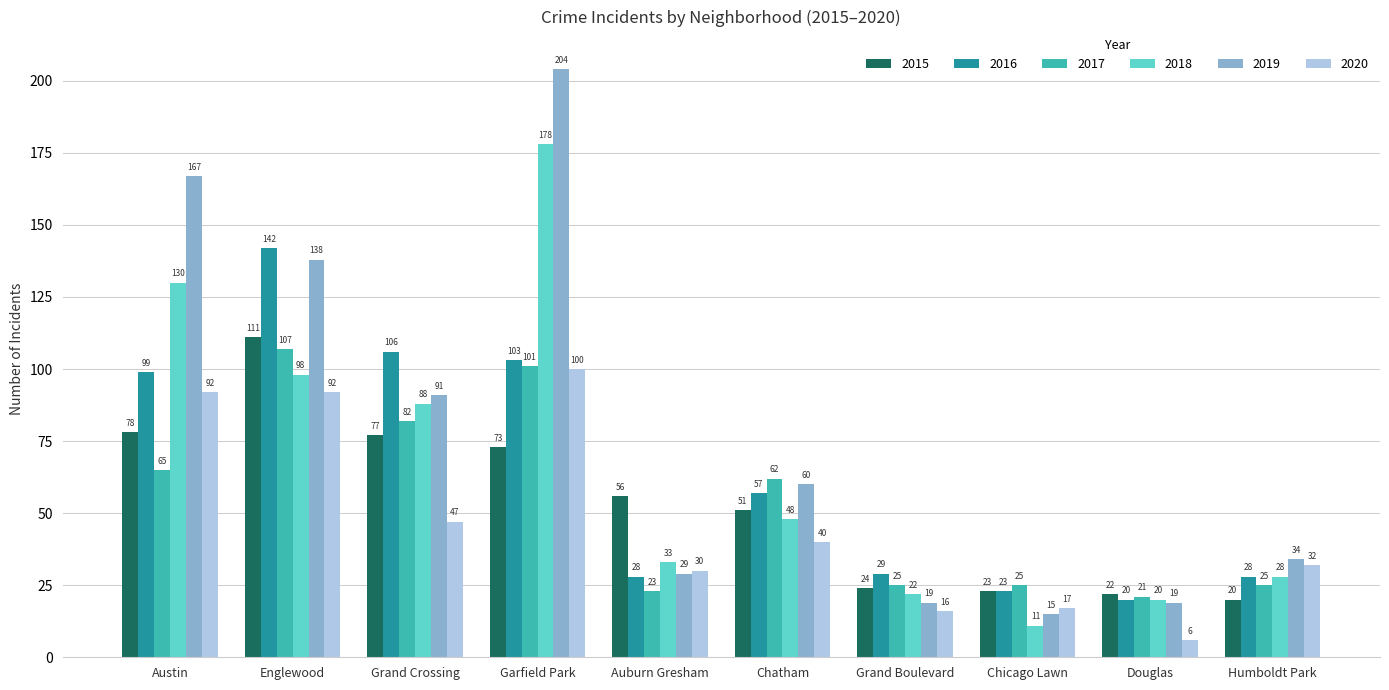

What are all the series names shown in the legend?

2015, 2016, 2017, 2018, 2019, 2020